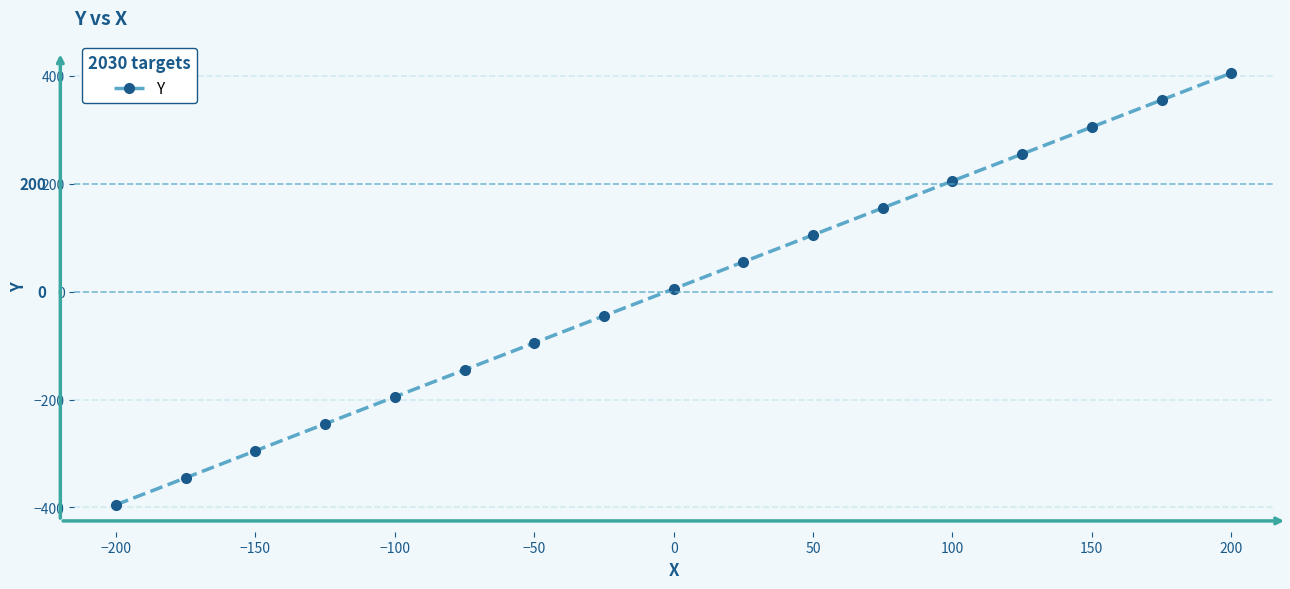

How many lines are shown in the chart?

1